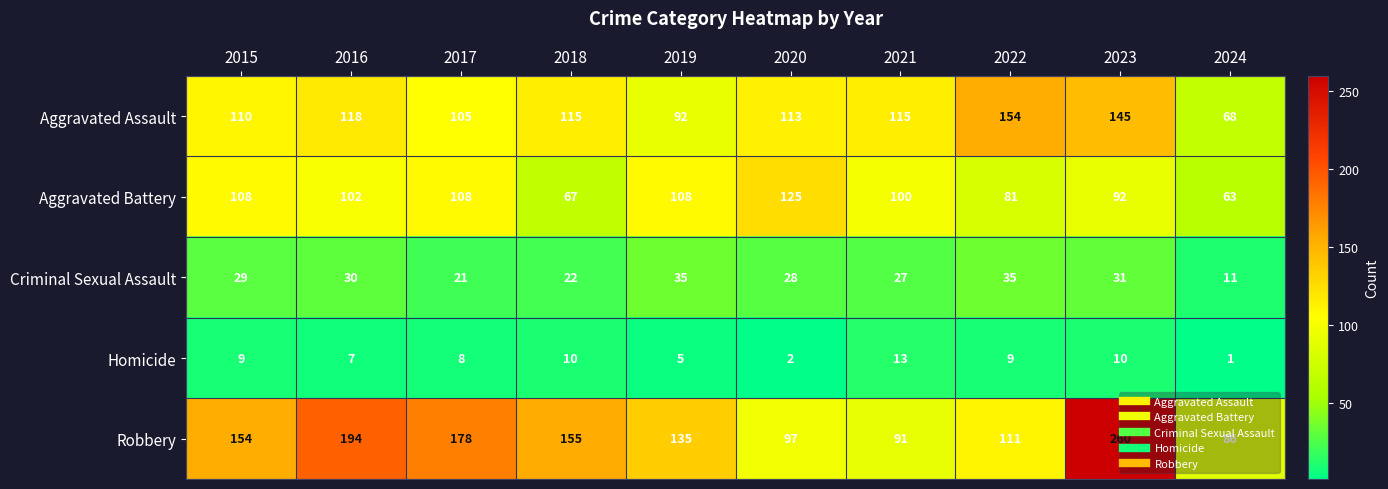

What is the greatest value displayed?

260